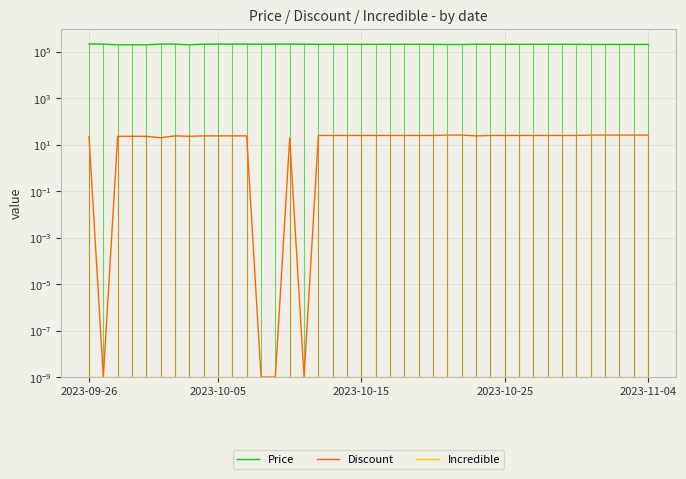

Which has a higher value, 13 or 27?

13